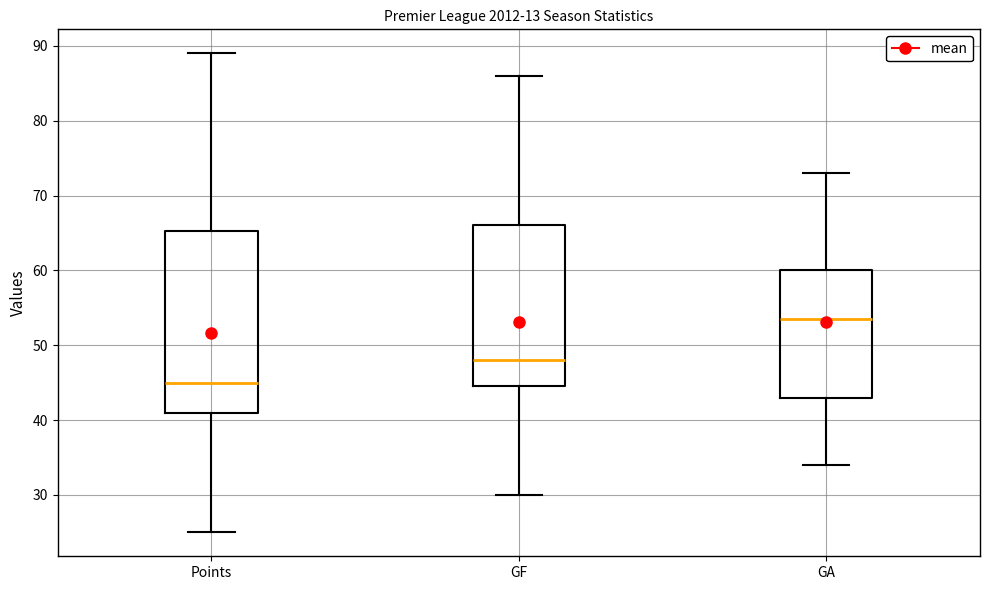

Where is the upper edge of the box for GA on the y-axis? The values are not printed on the chart, so give them approximately, as read against the axis.

60